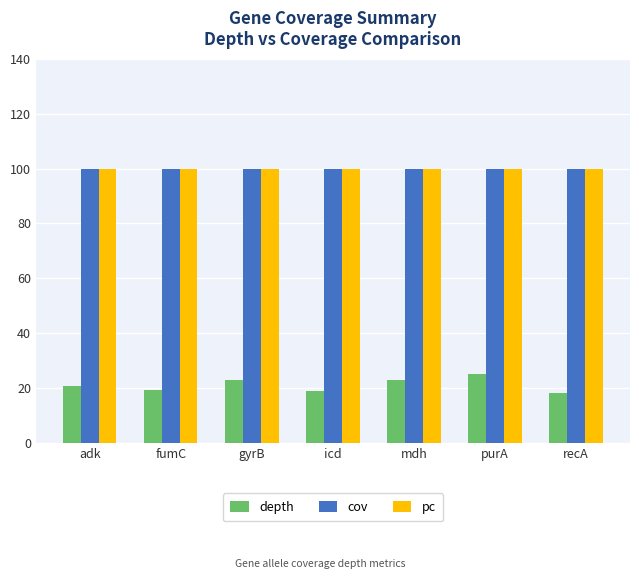

How many categories are shown in the chart?

7